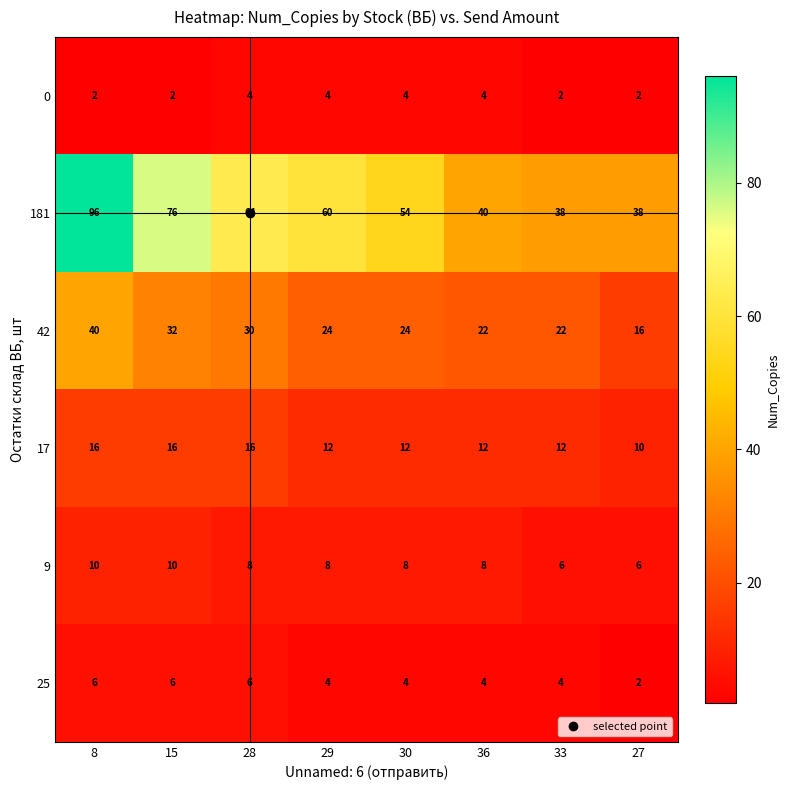

True or false: 9 has a value of 4 at 30.

False